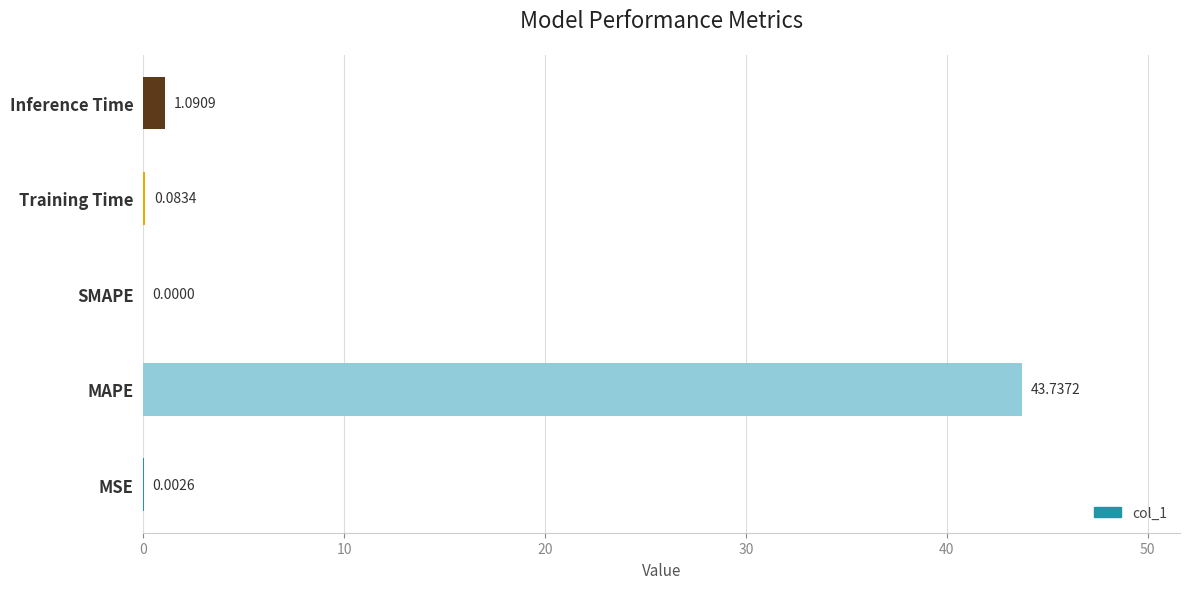

What is the sum of all values?

44.9